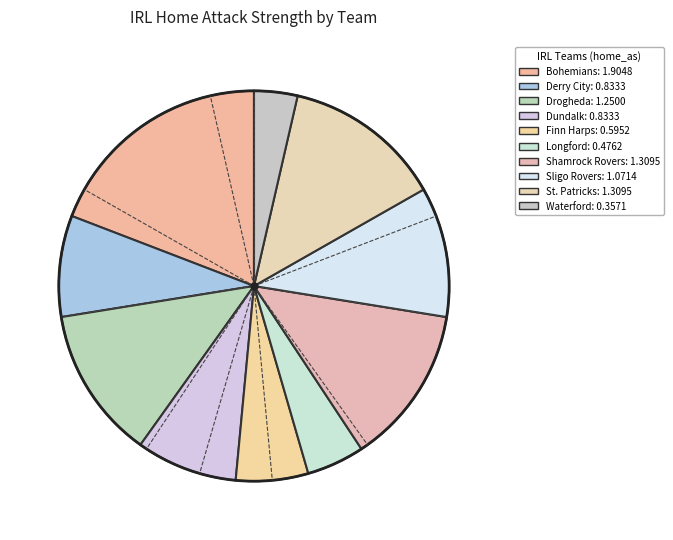

Does Waterford account for over 50% of the chart?

No